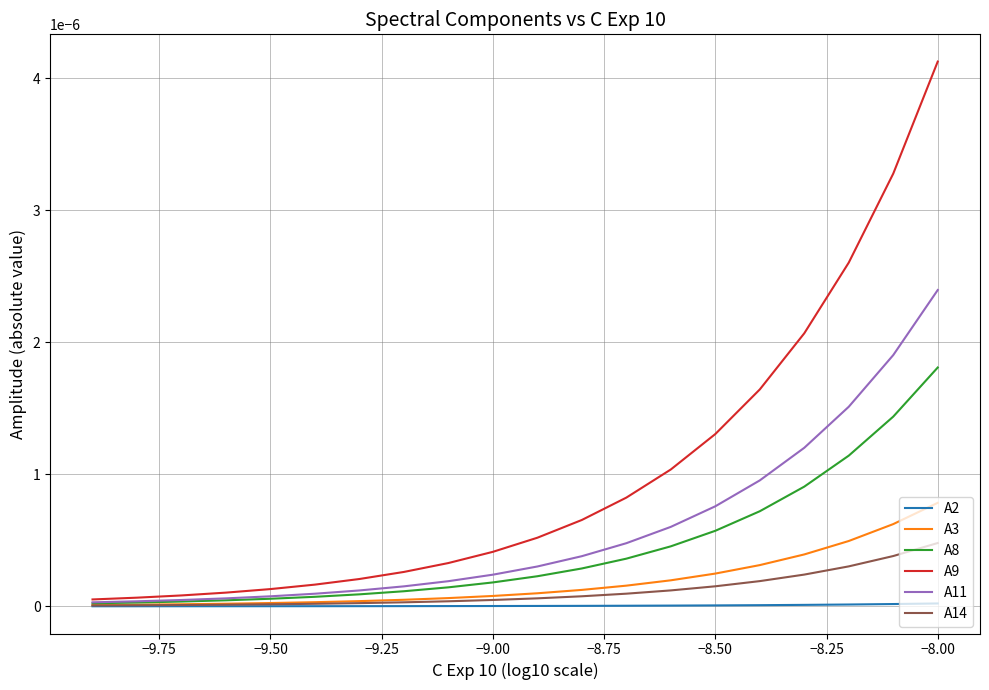

Which series has the largest total across all categories?

A9